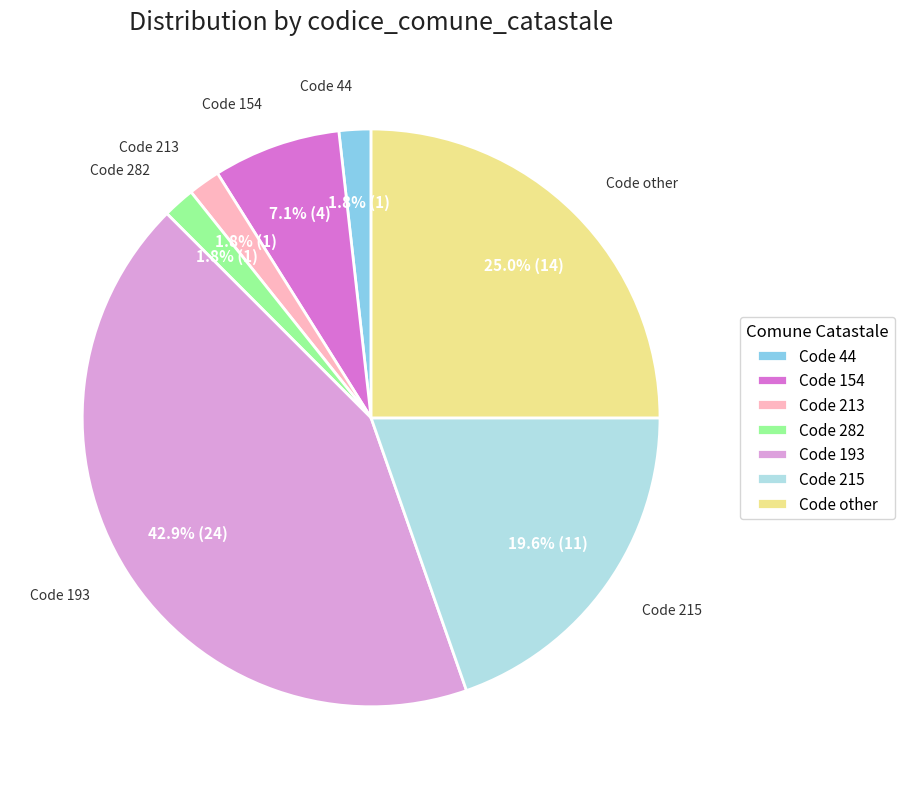

Do Code other and Code 213 together represent more than half of the pie?

No